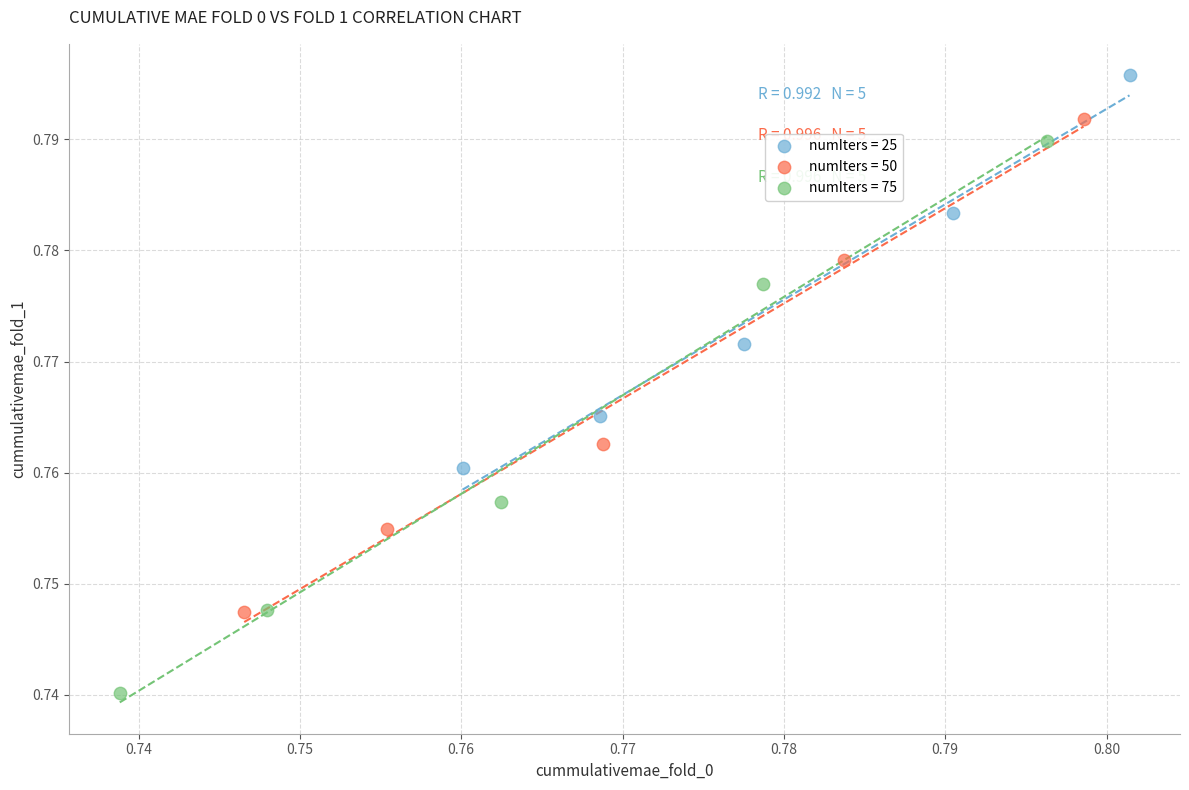

Which series has the widest spread of Y values?

numIters = 75